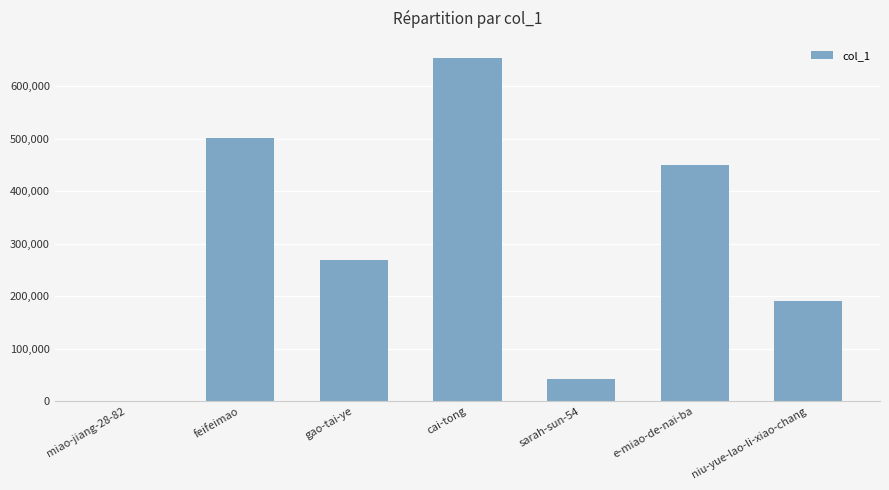

Where is the data nearest to the value 327175?

gao-tai-ye